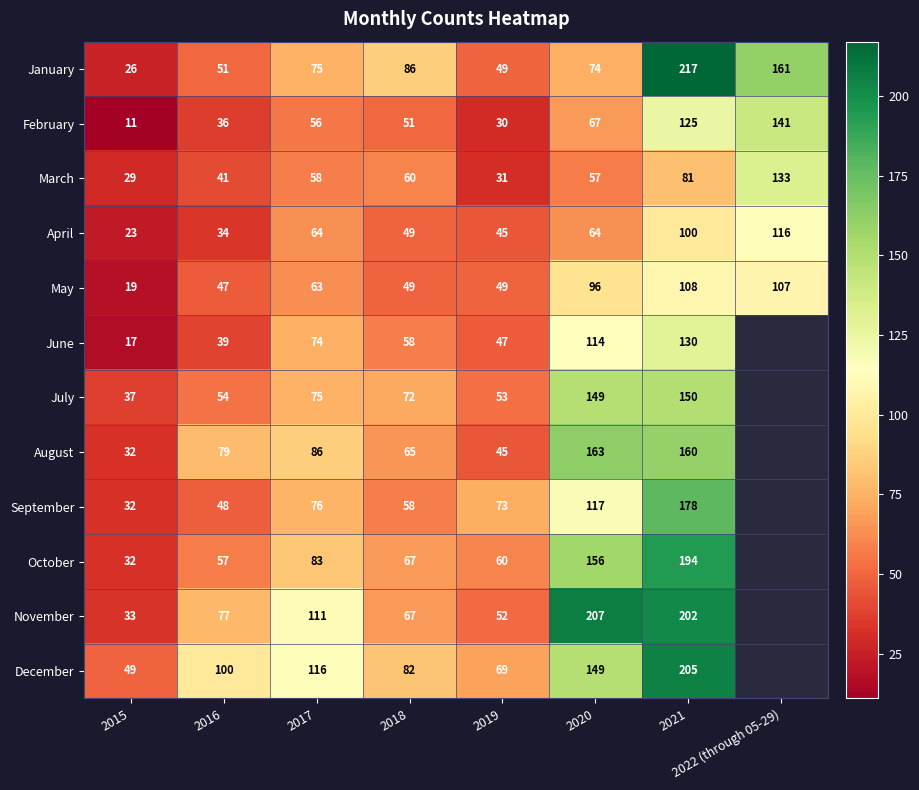

Which category has the highest value in the May series?

2021